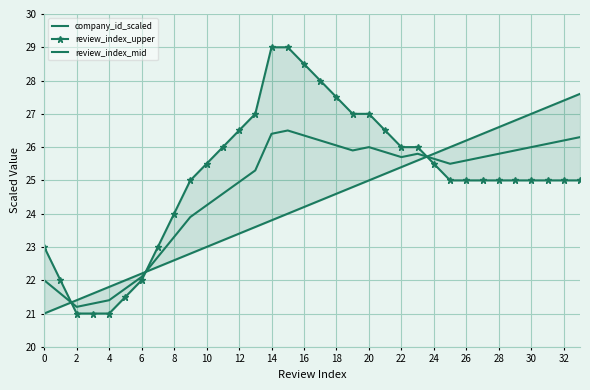

The value of review_index_upper at 31 is 12.1. True or false?

False